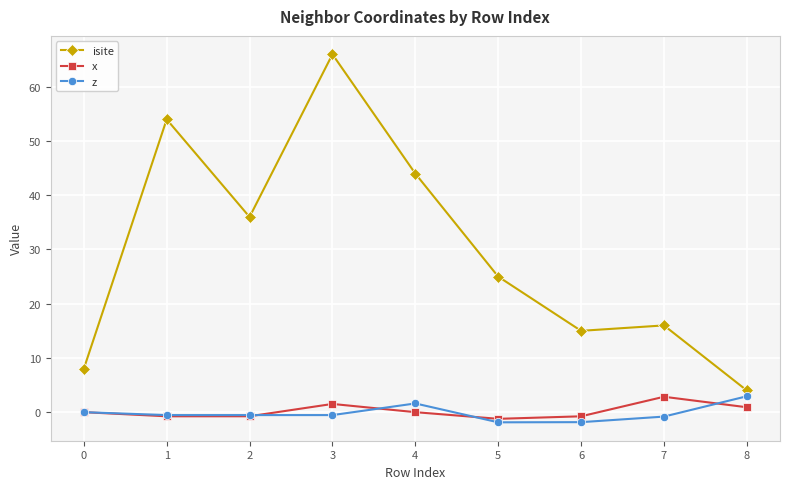

True or false: isite has more than 0 points higher than both neighbors.

True